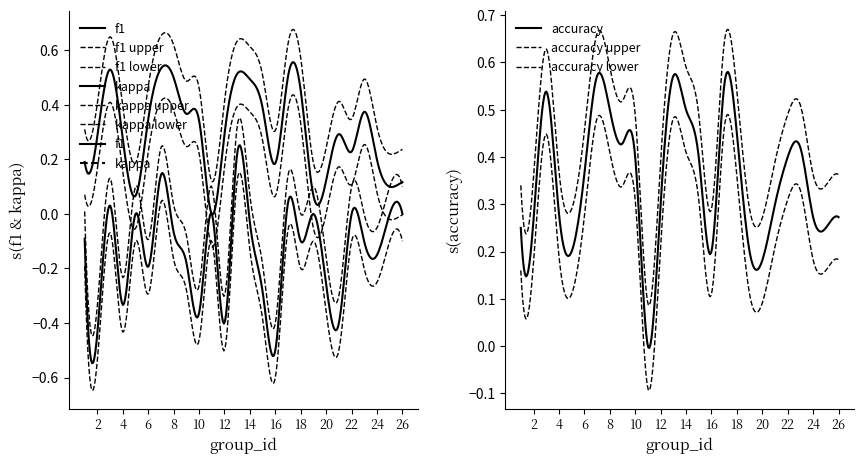

How many lines are shown in the chart?

3